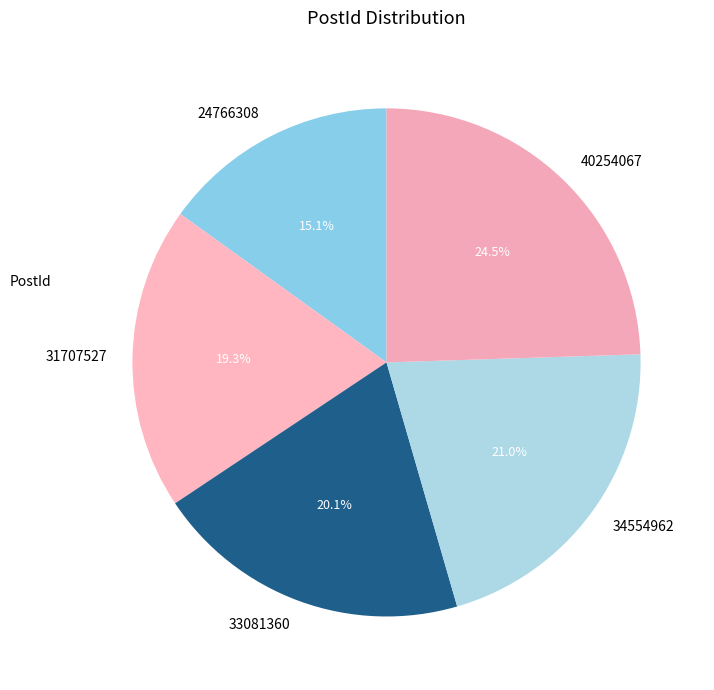

The 34554962 slice represents 21% of the pie. True or false?

True